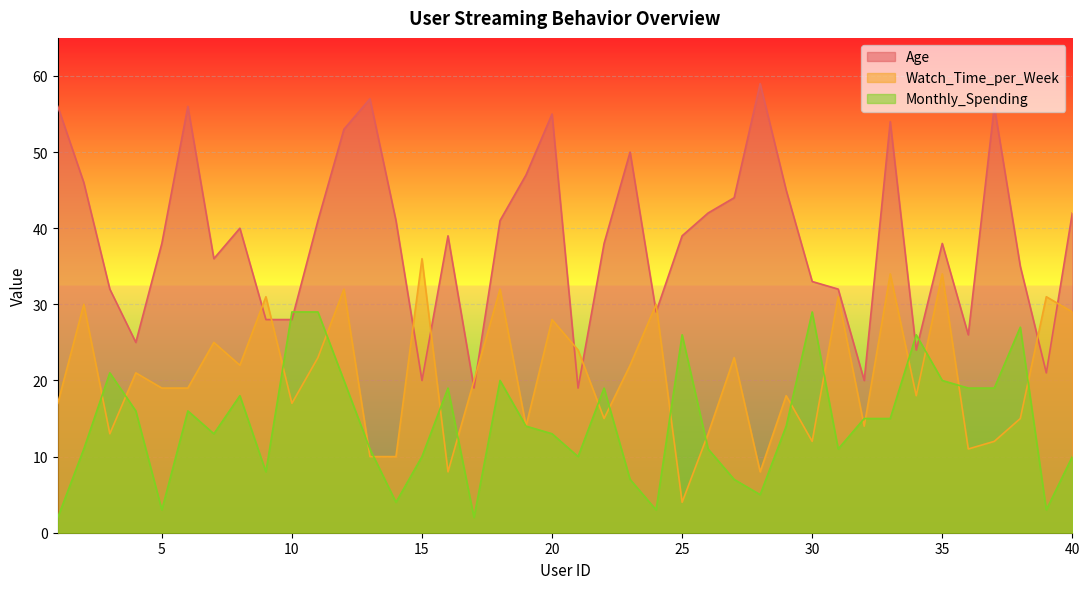

What is the difference between the highest and lowest values at 15?

26